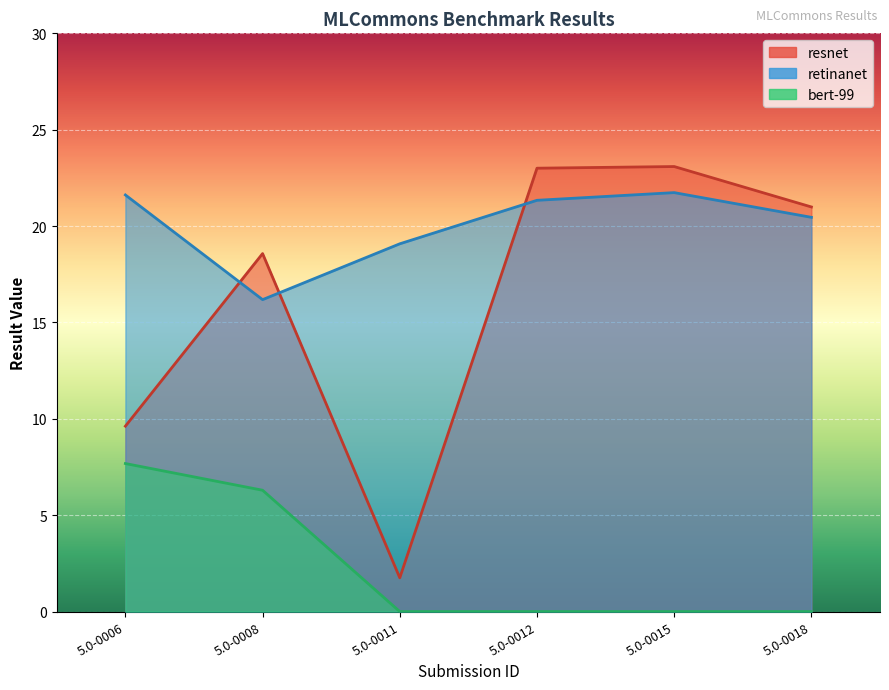

True or false: resnet has more than 1 points higher than both neighbors.

True